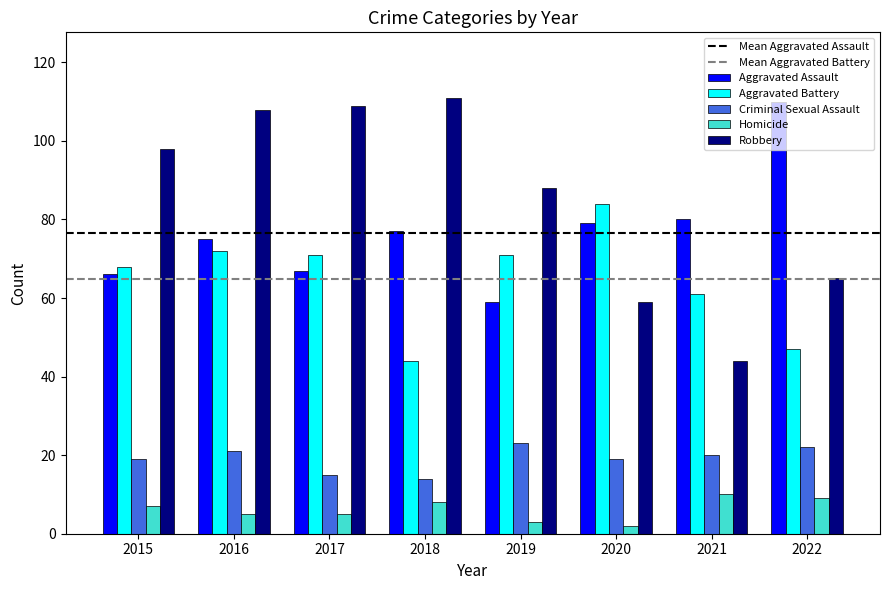

What is the minimum value for Criminal Sexual Assault?

14